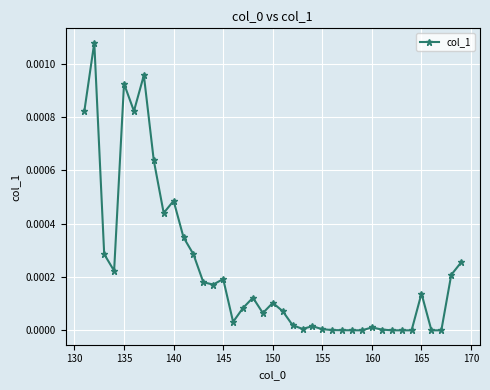

How many distinct data groups are displayed?

1